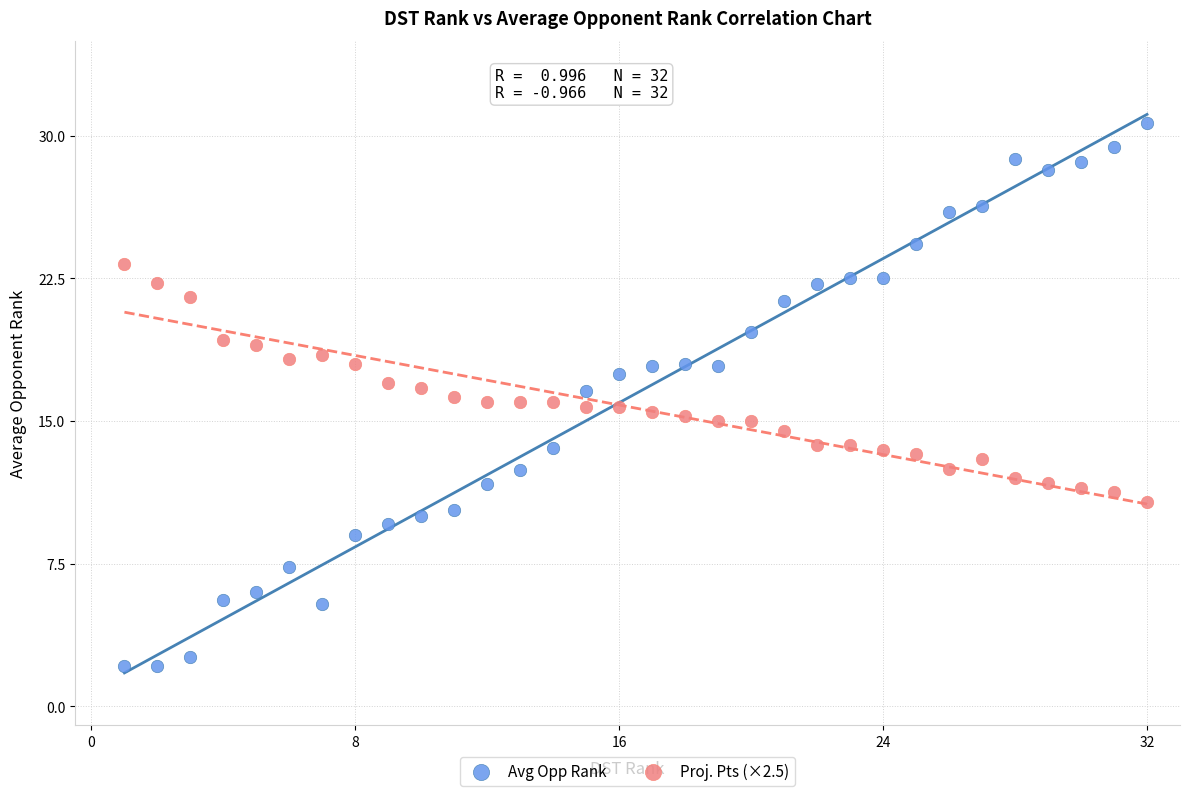

What are all the series names shown in the legend?

Avg Opp Rank, Proj. Pts (×2.5)